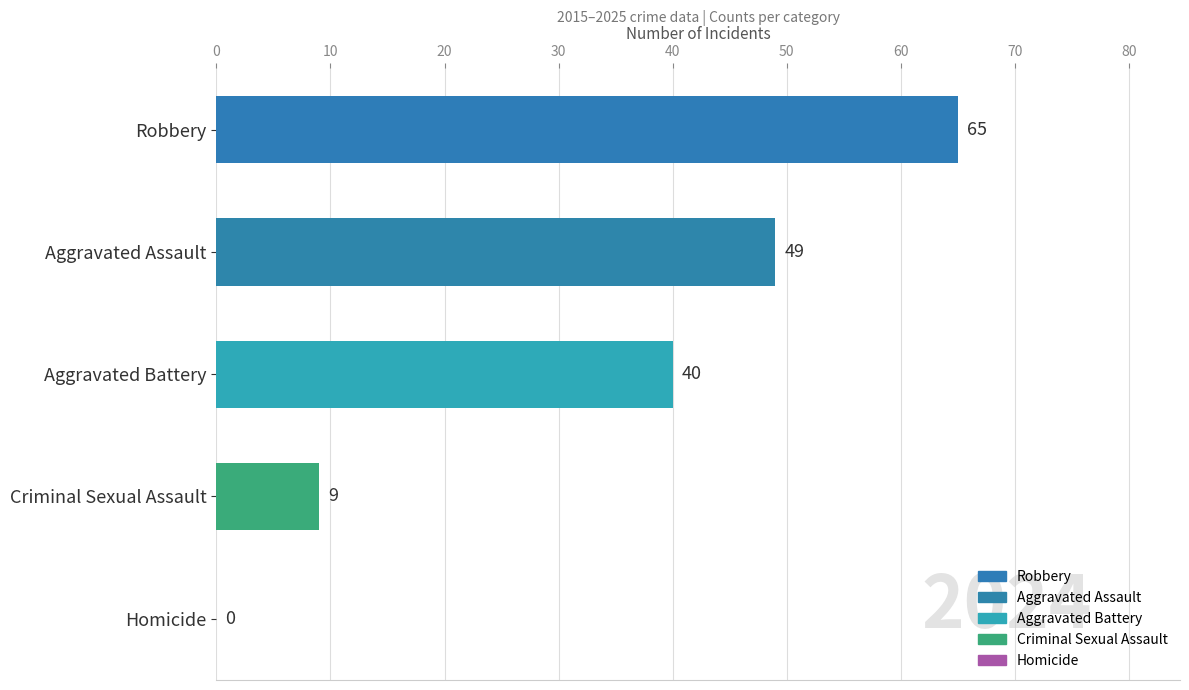

What is the sum of all values?

163